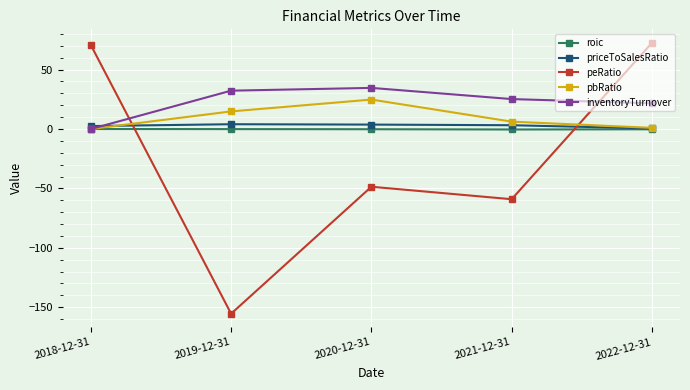

Does the chart have visible grid lines?

Yes